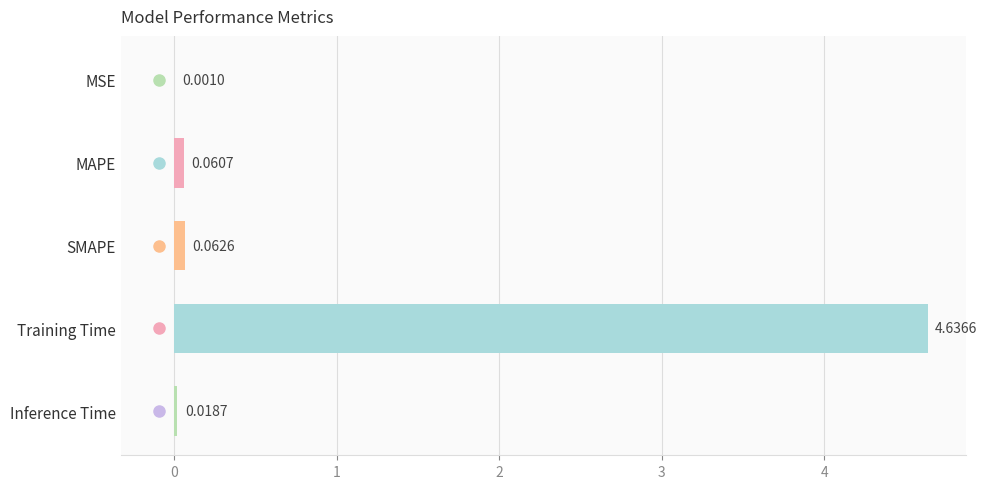

What is the sum of all values?

4.8